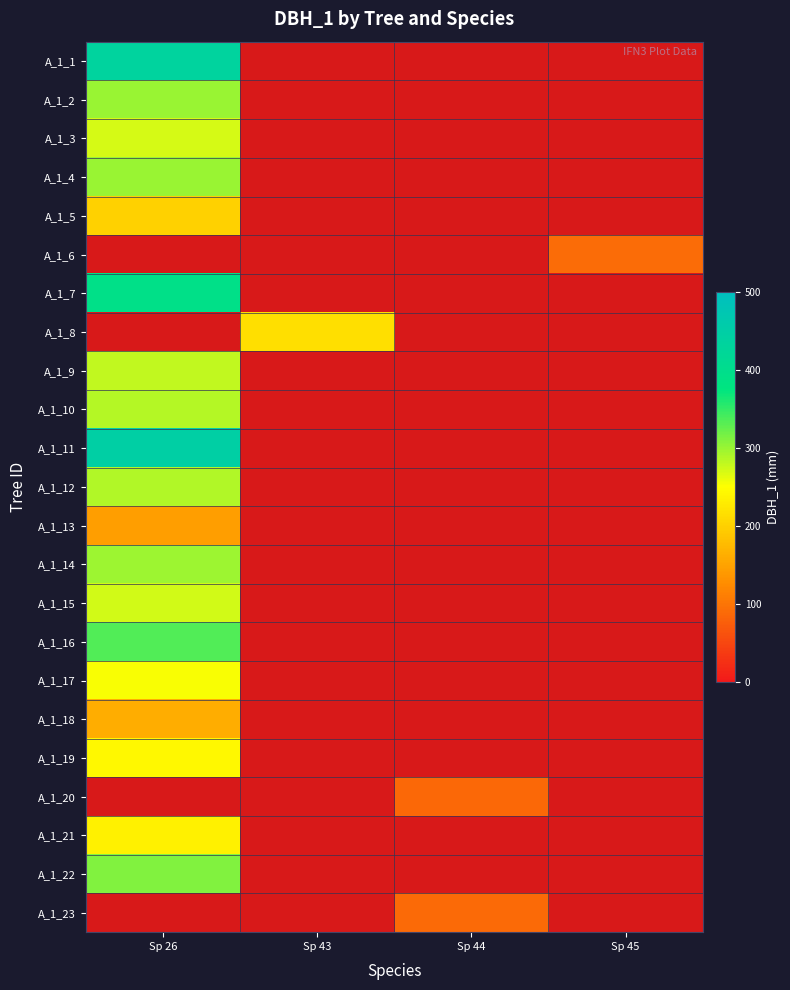

At which category does the chart reach its peak across all series?

Sp 26